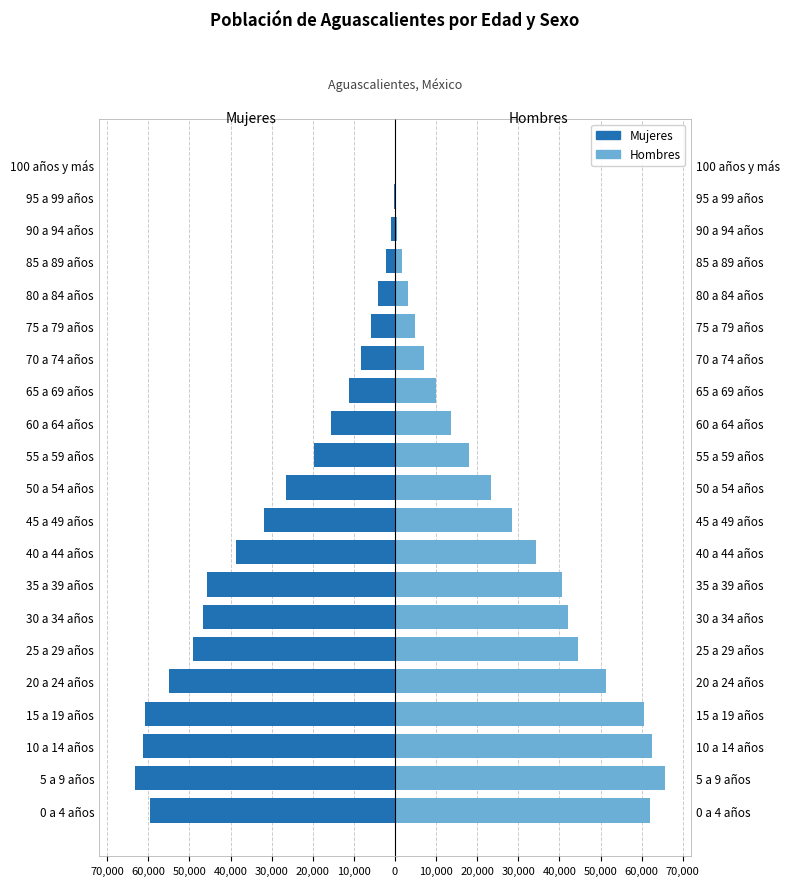

Reading left to right, what are all the values shown in this chart?

Mujeres: -59616	-63302	-61191	-60792	-54874	-49036	-46764	-45685	-38703	-31778	-26544	-19583	-15572	-11109	-8287	-5811	-4134	-2281	-862	-322	-64
Hombres: 61941	65572	62615	60636	51431	44568	41962	40569	34381	28420	23436	17960	13686	9895	6967	4862	3094	1780	605	229	45